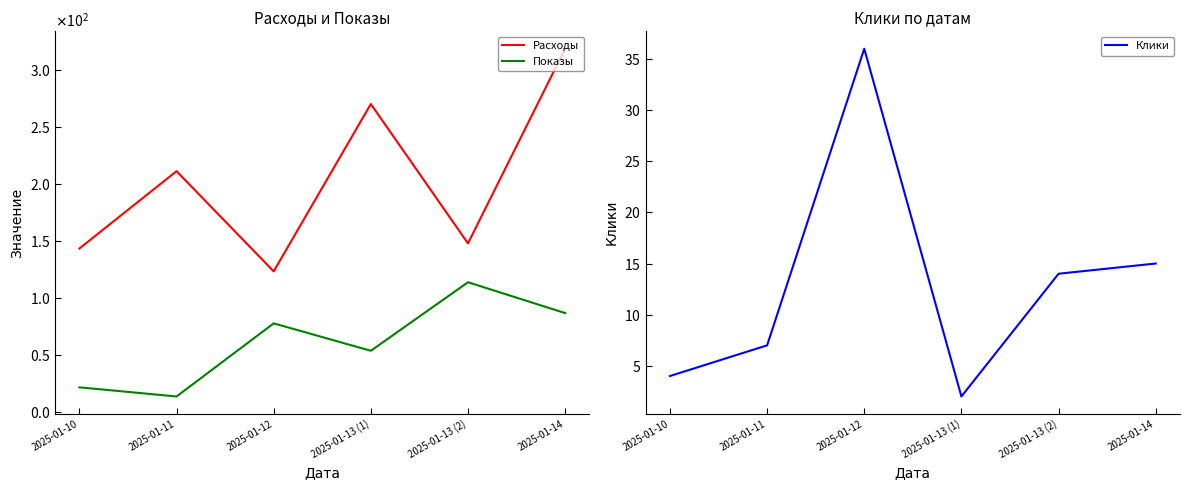

What position from the right is 2025-01-13 (2)?

2